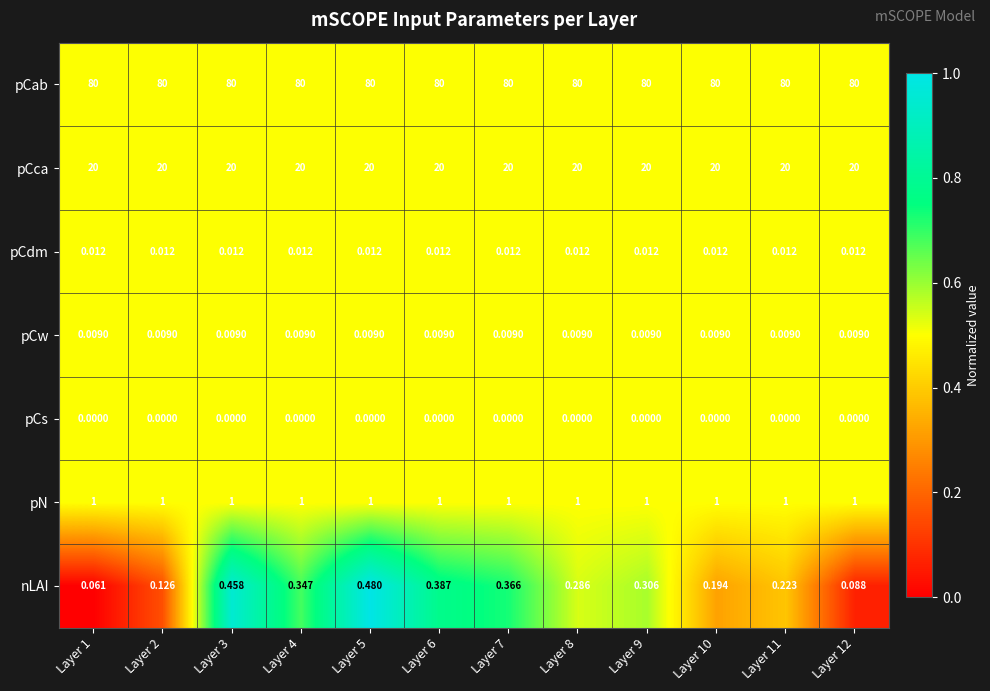

List the series in order of their peak value, lowest first.

pCs, pCw, pCdm, nLAI, pN, pCca, pCab